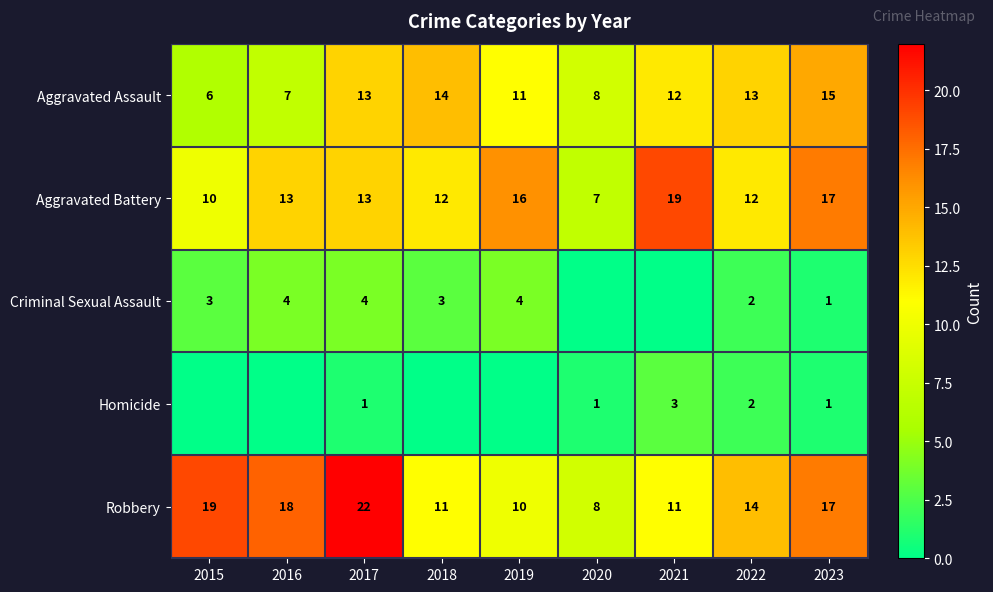

How many categories are shown in the chart?

9